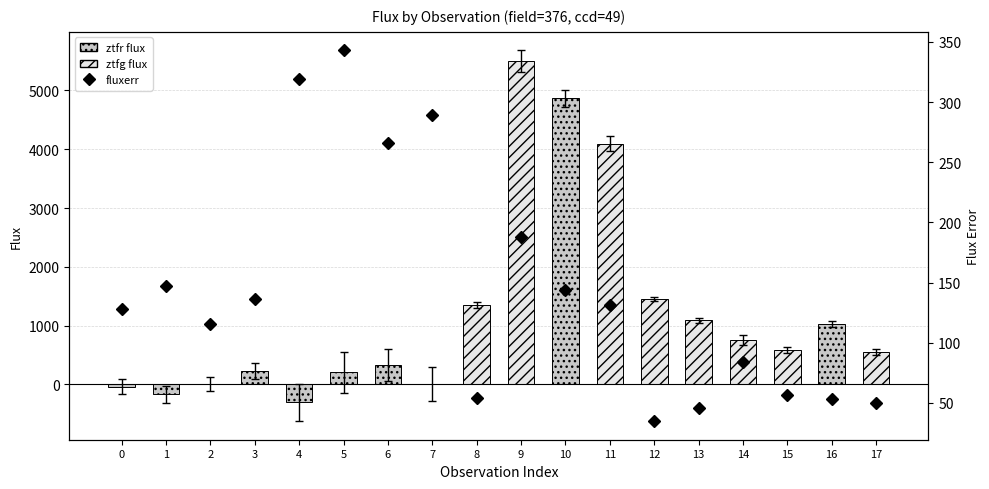

Where does the data first go above 131?

1